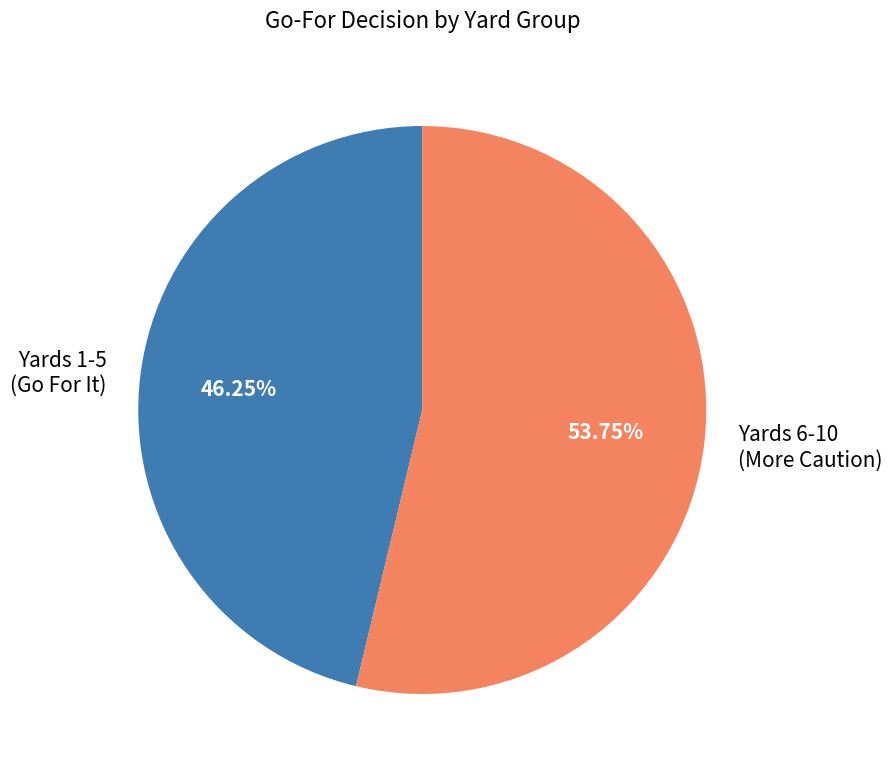

Is Yards 1-5 (Go For It) the majority of the pie?

No